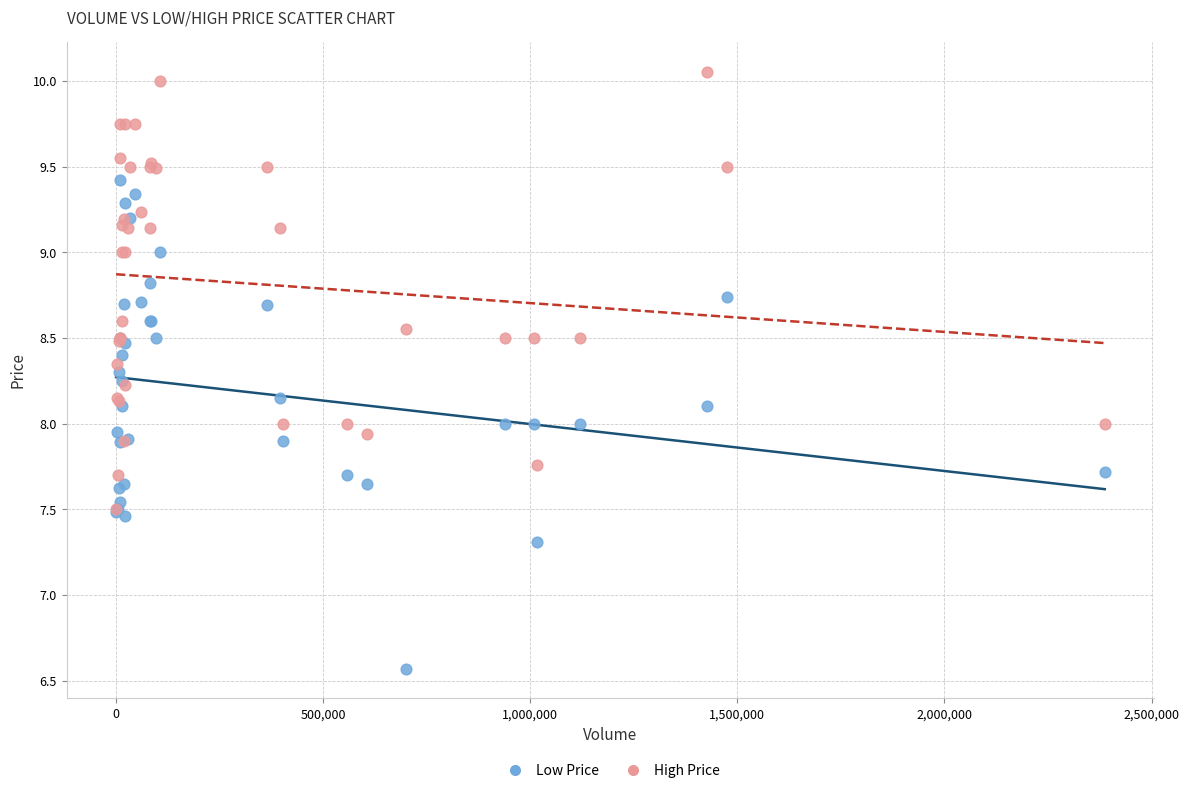

What are all the series names shown in the legend?

Low Price, High Price